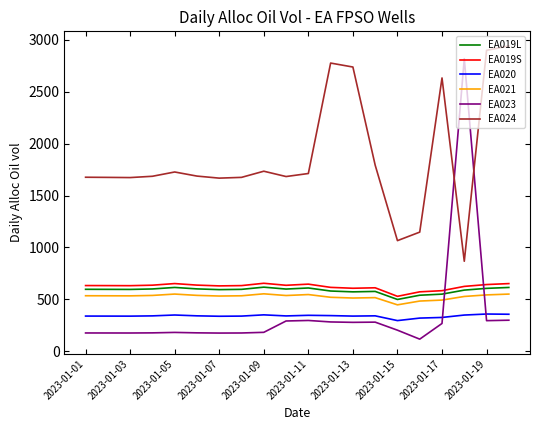

In EA023, how many points are higher than both neighbors (excluding endpoints)?

4